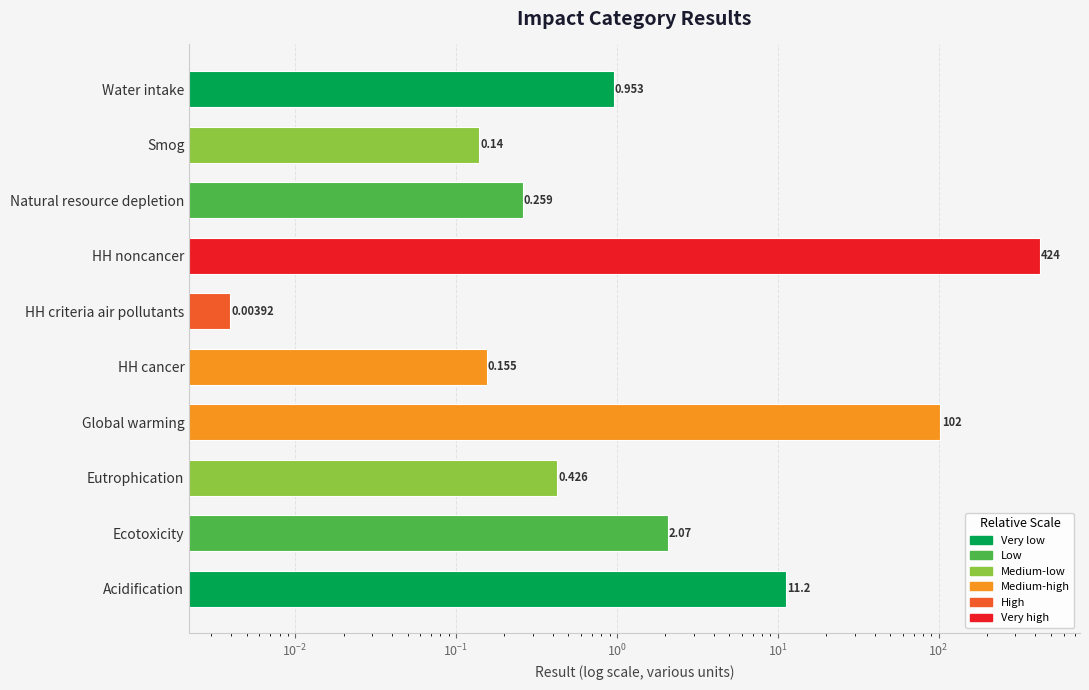

What is the value of the 4th bar from the left?

102.5